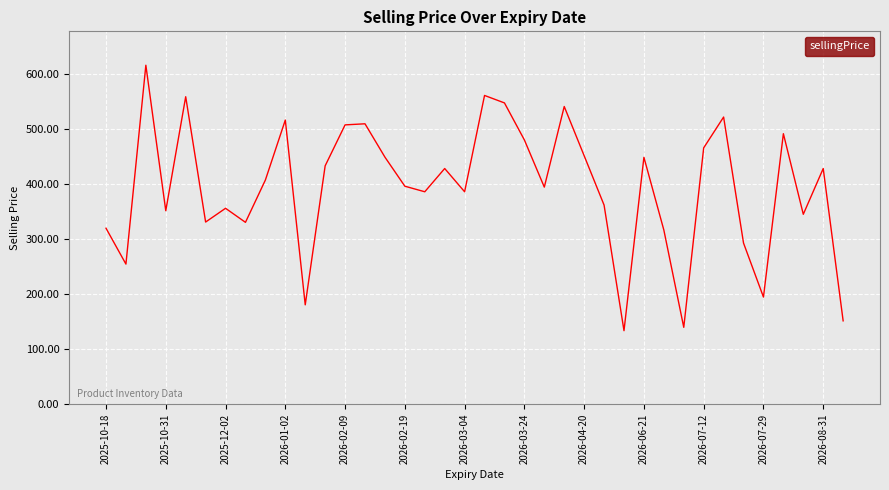

What is the minimum value shown in the chart?

133.4